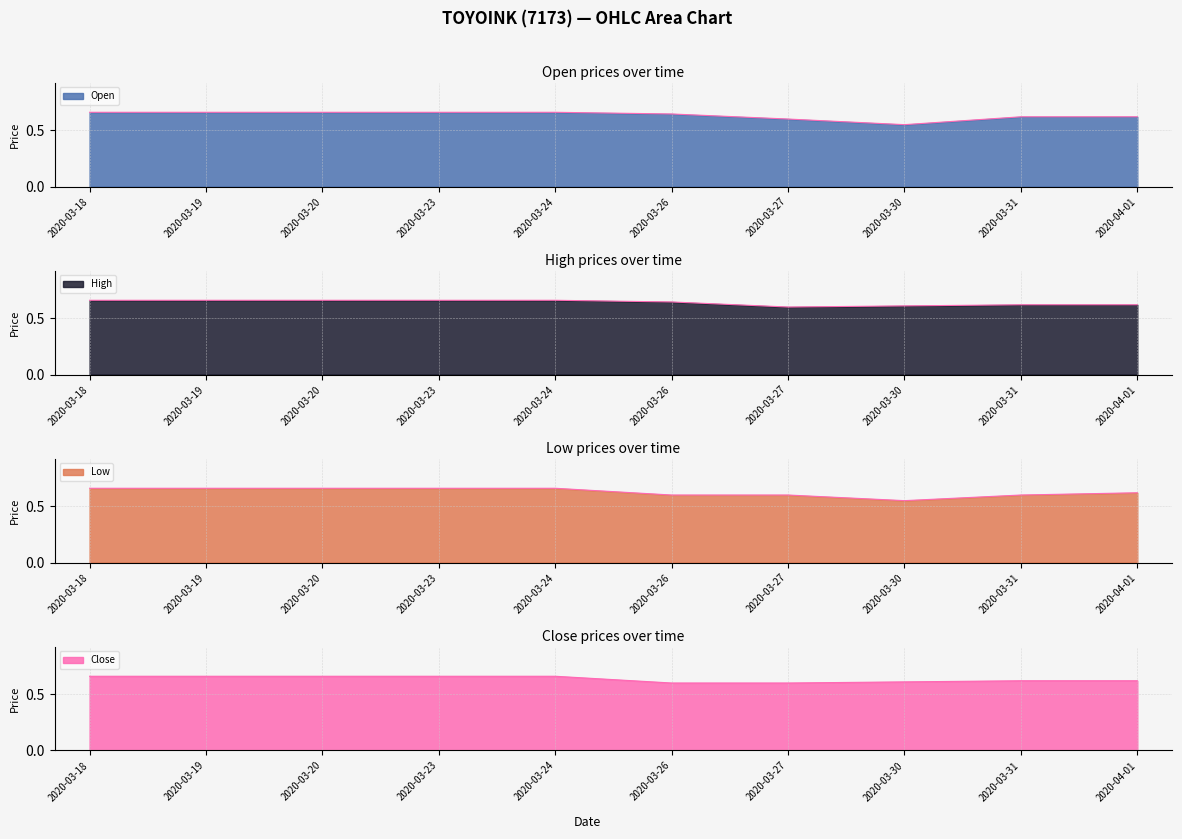

Between 2020-03-20 and 2020-03-30, which is larger?

2020-03-20